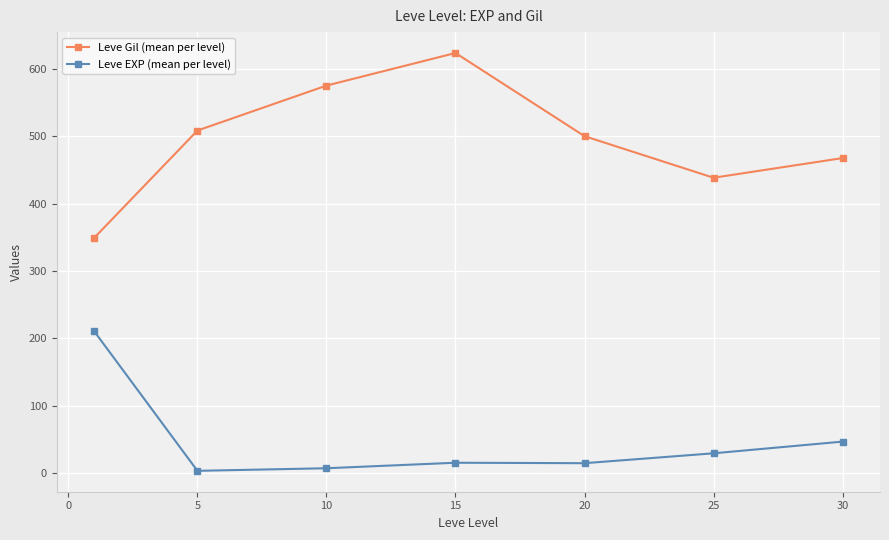

At how many categories does at least one series exceed 427?

6